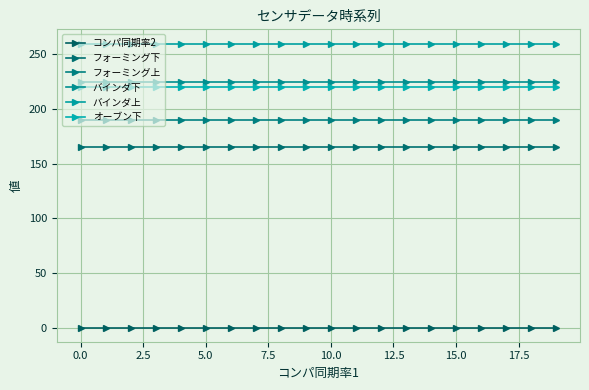

Rank the series by their maximum value, from lowest to highest.

コンパ同期率2, フォーミング下, フォーミング上, オーブン下, バインダ下, バインダ上